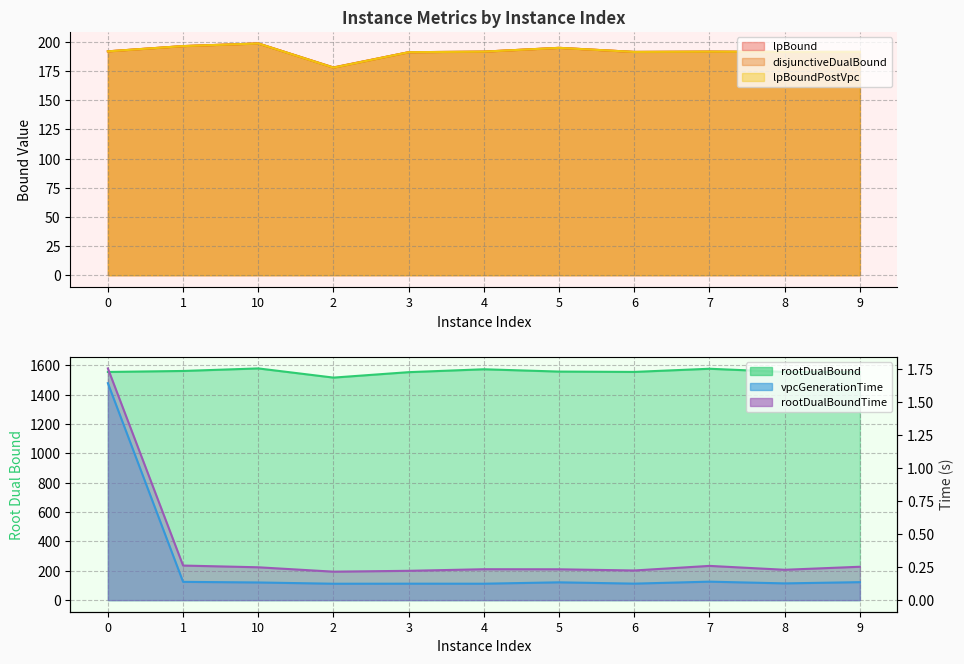

Does the chart have visible grid lines?

Yes